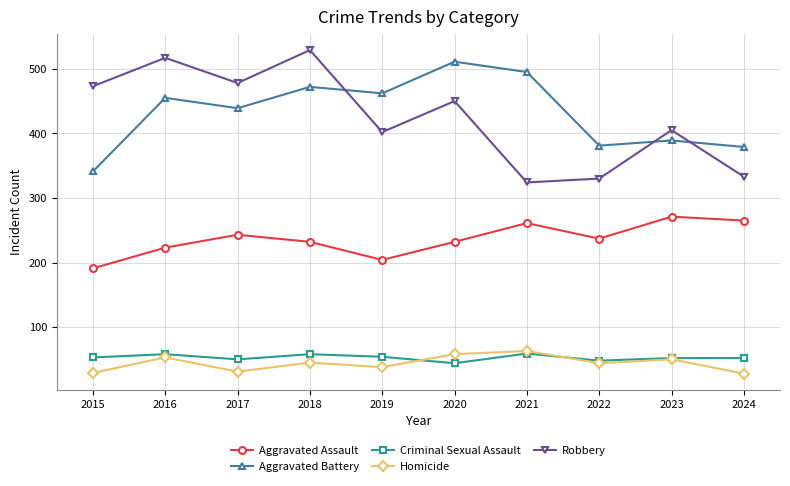

Does the chart display data point markers on the line(s)?

Yes